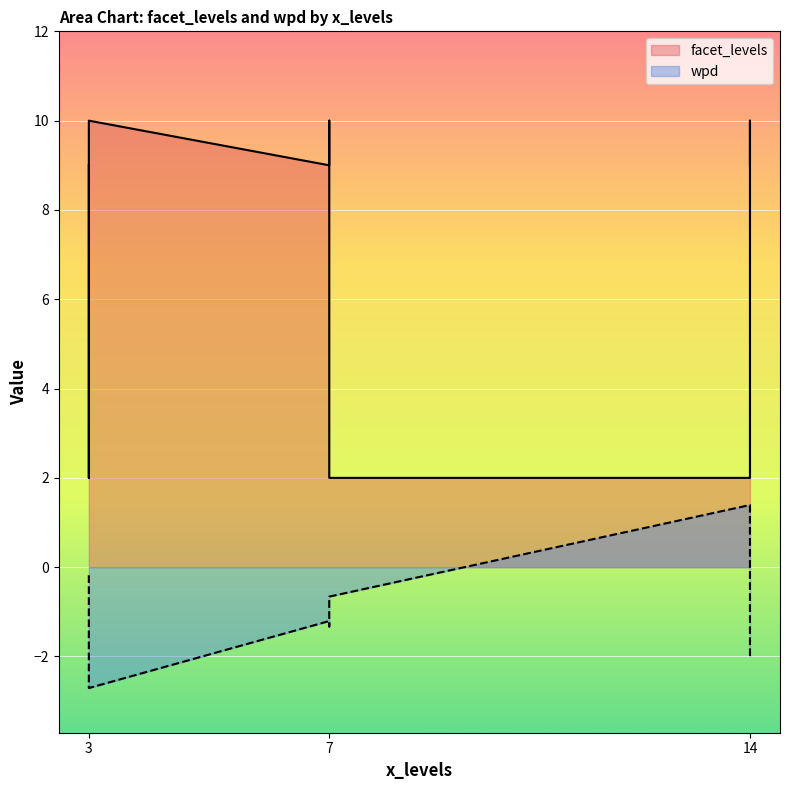

Is it true that wpd equals -2.7 at 3?

True